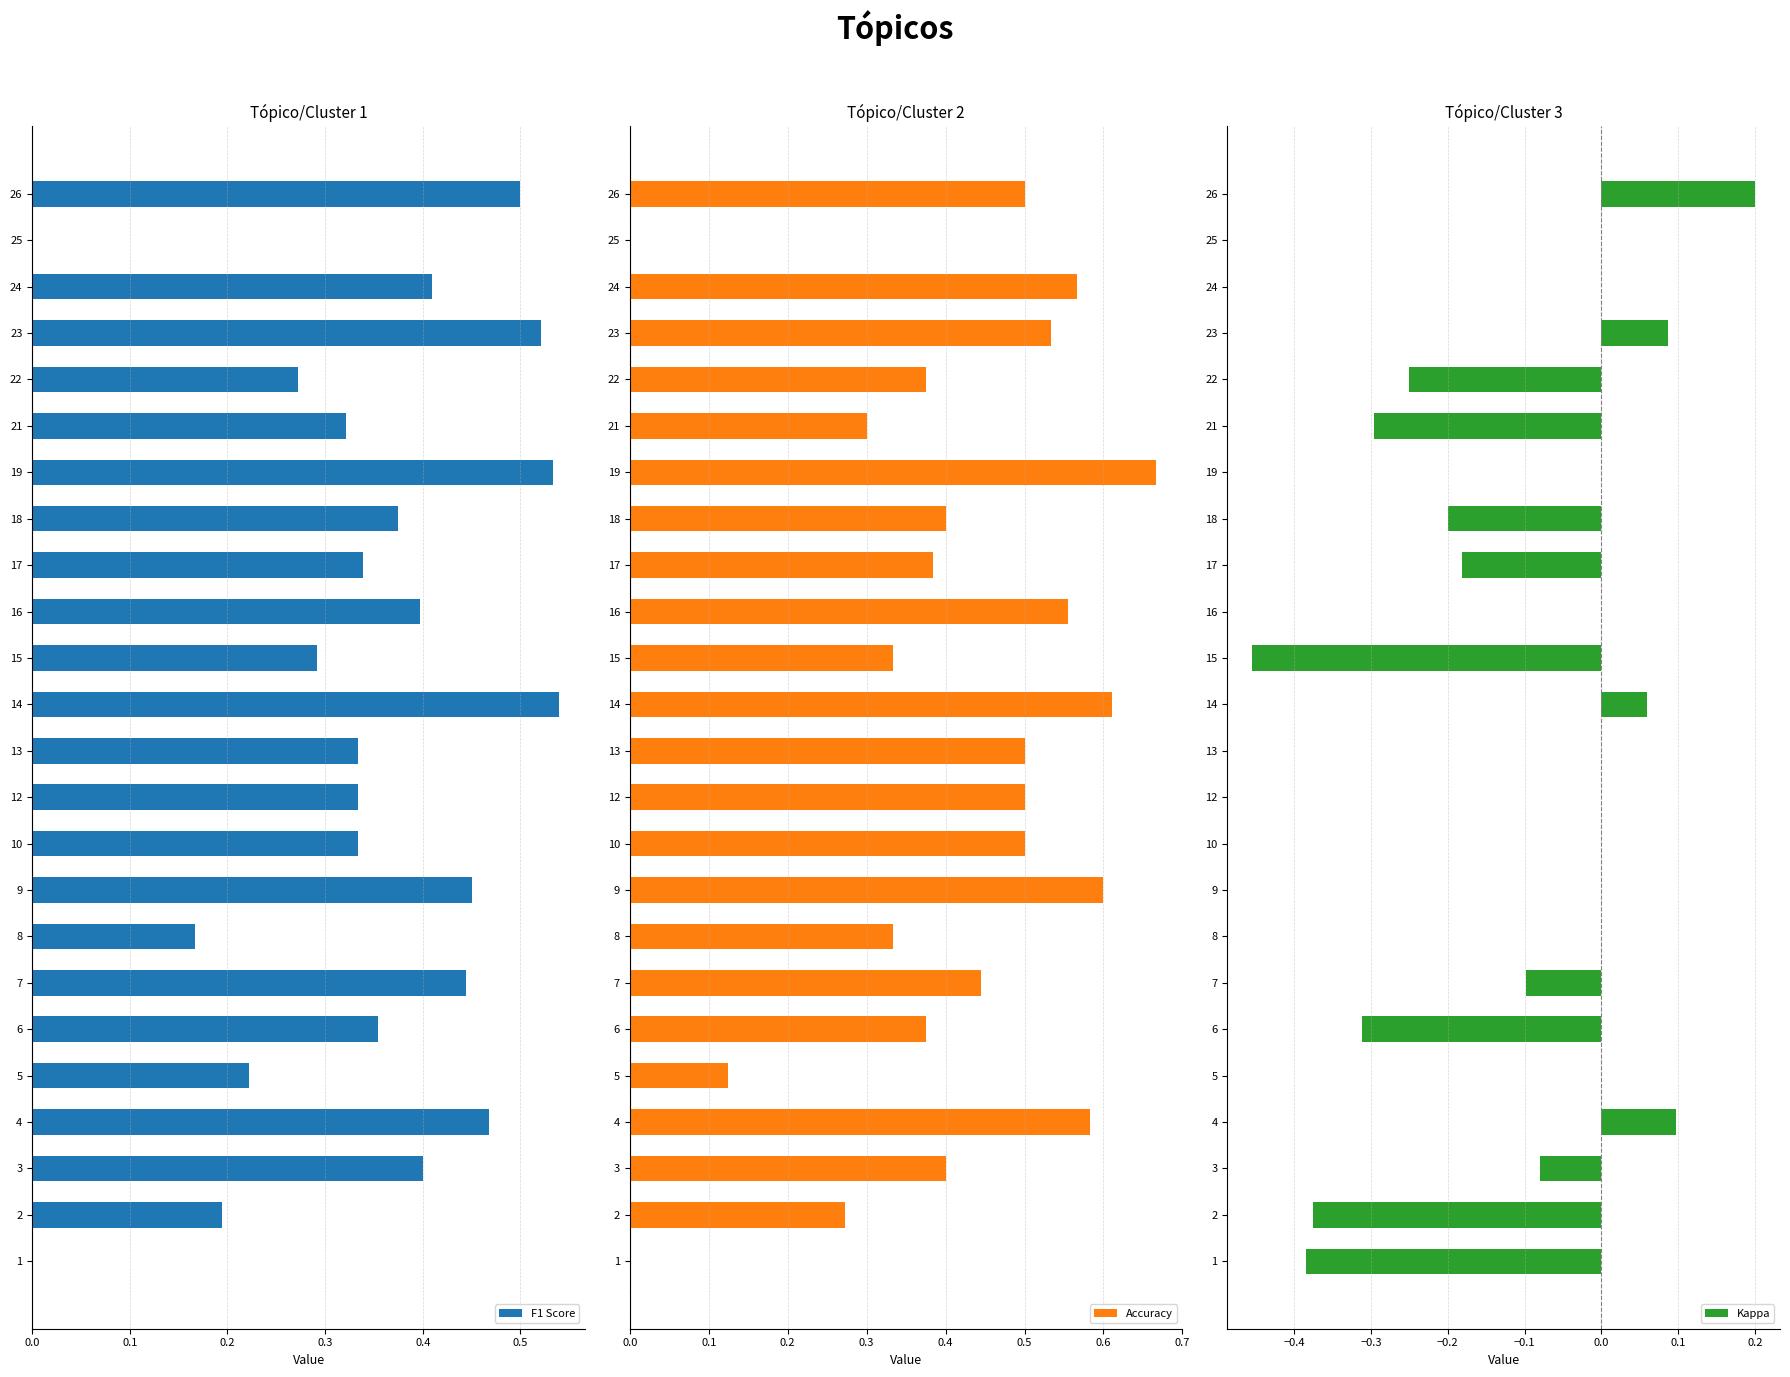

How many values in the Kappa series exceed 0?

4